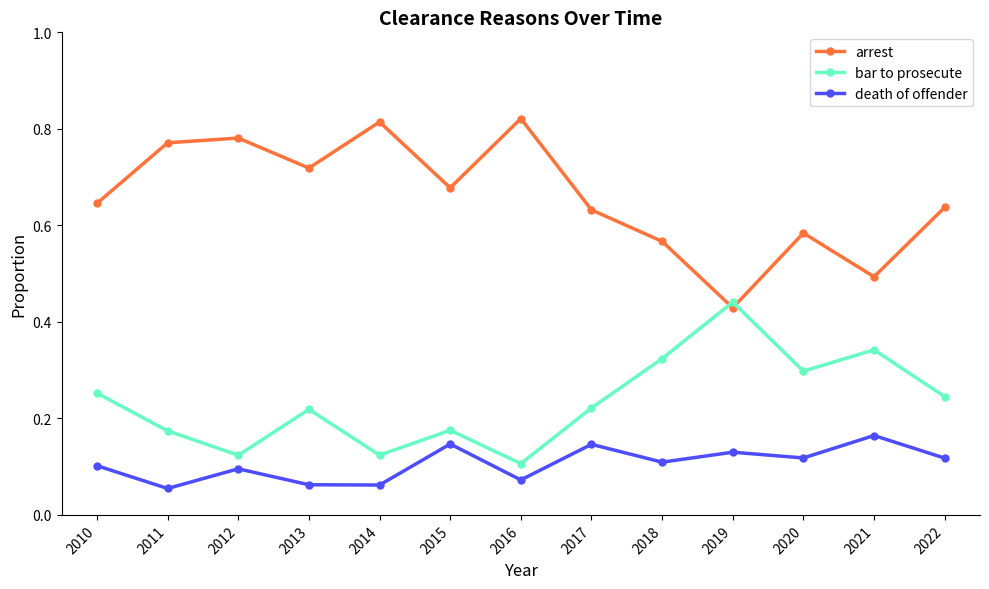

What is the sum of all death of offender values?

1.4